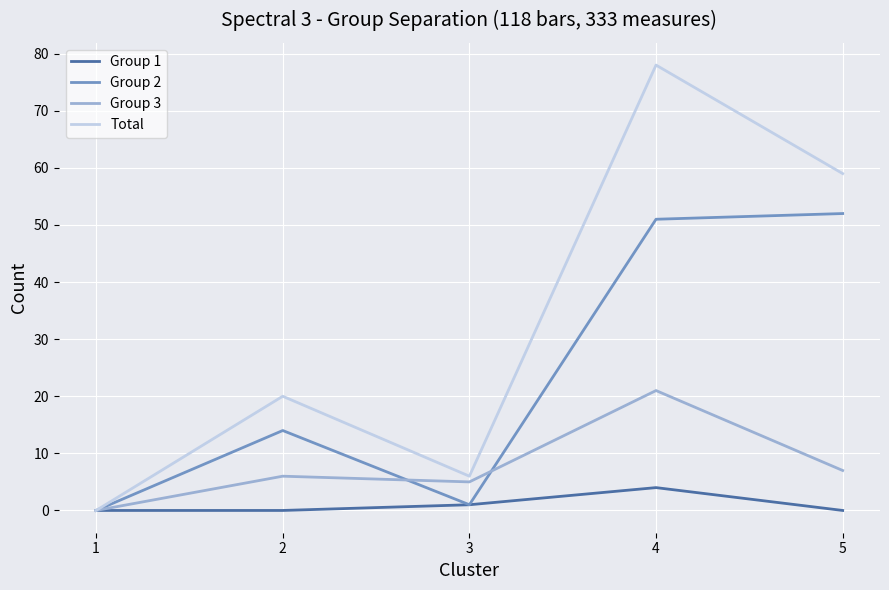

How many interior local peaks does the Group 2 series have?

1